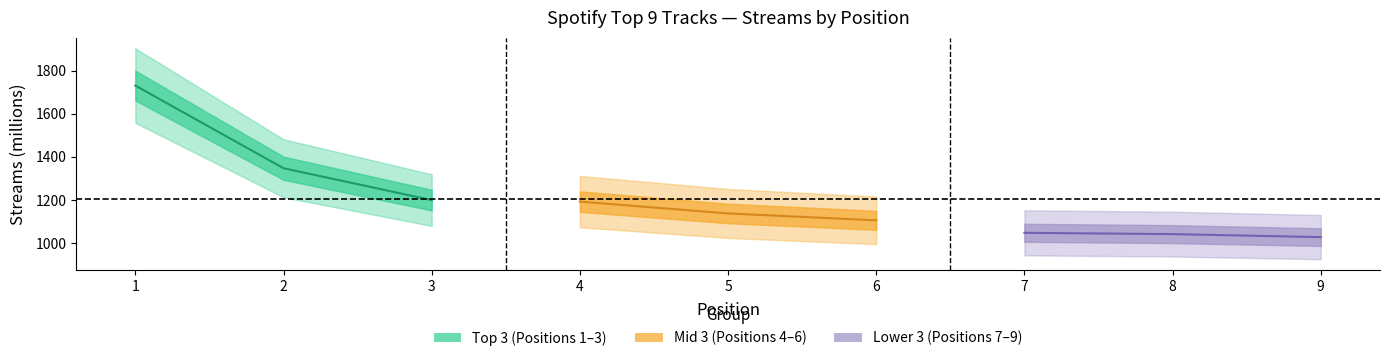

How many distinct data groups are displayed?

3